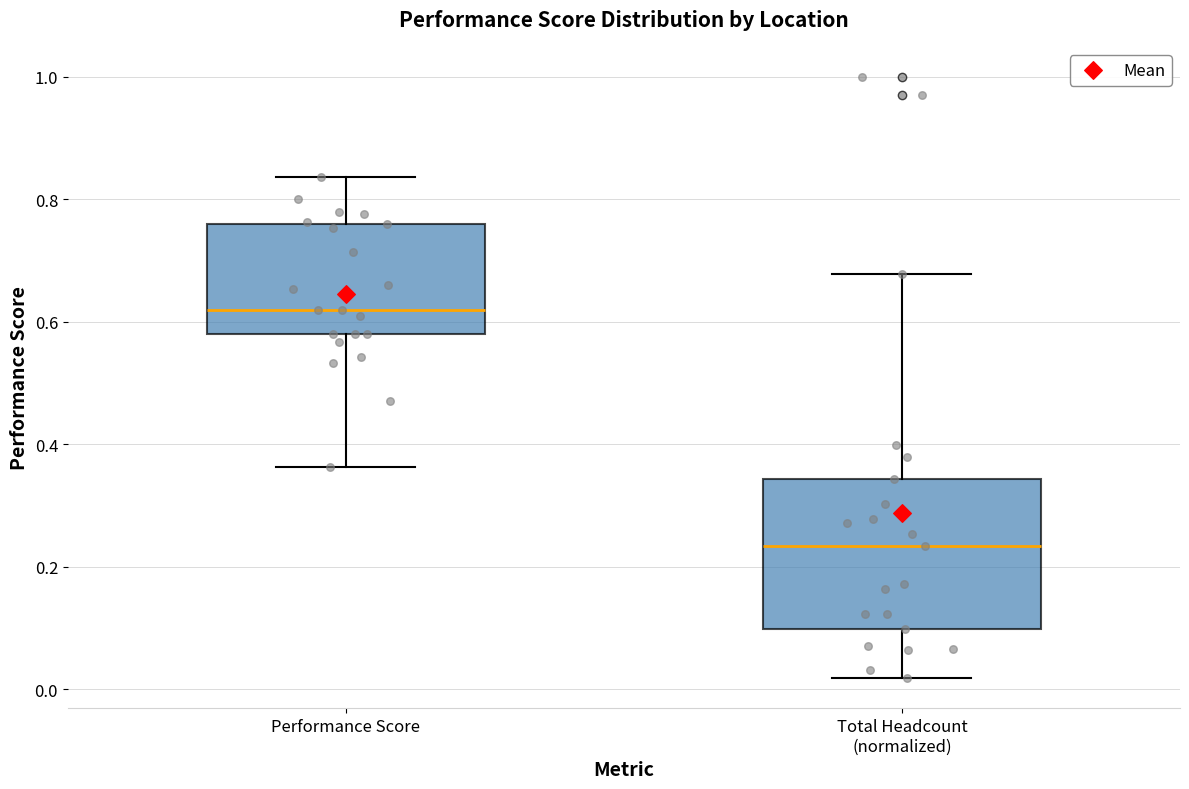

Reading left to right, read every box against the y-axis: the position of its median line, the range the box covers, and the ends of its whiskers. The values are not printed on the chart, so give them approximately, as read against the axis.

Performance Score: median 0.62, box 0.58 to 0.76, whiskers 0.36 to 0.84
Total Headcount (normalized): median 0.24, box 0.10 to 0.34, whiskers 0.02 to 0.68